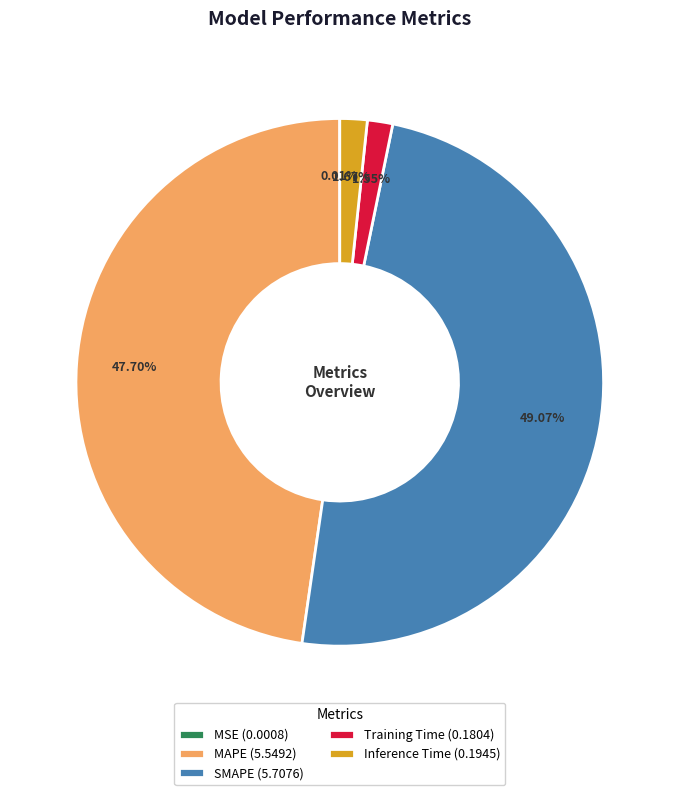

Is there a majority slice in this chart?

No